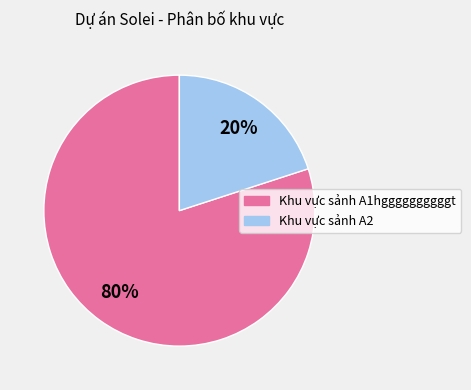

To the nearest percent, what percentage of the pie is Khu vực sảnh A2?

20%